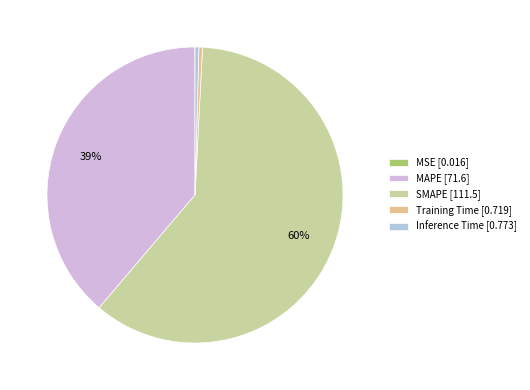

To the nearest percent, what is the combined percentage of Inference Time and Training Time?

1%